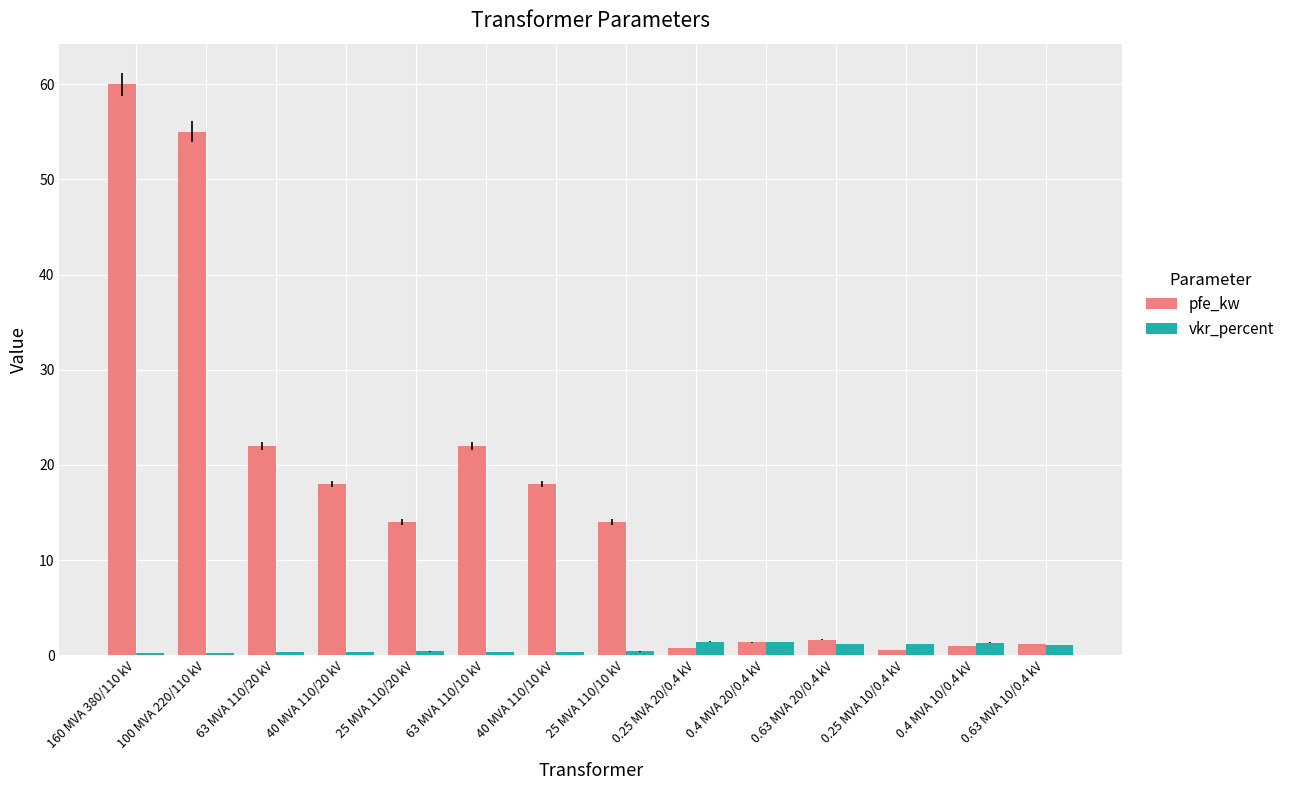

What is the sum of the vkr_percent values at 0.4 MVA 10/0.4 kV and 63 MVA 110/20 kV?

1.6